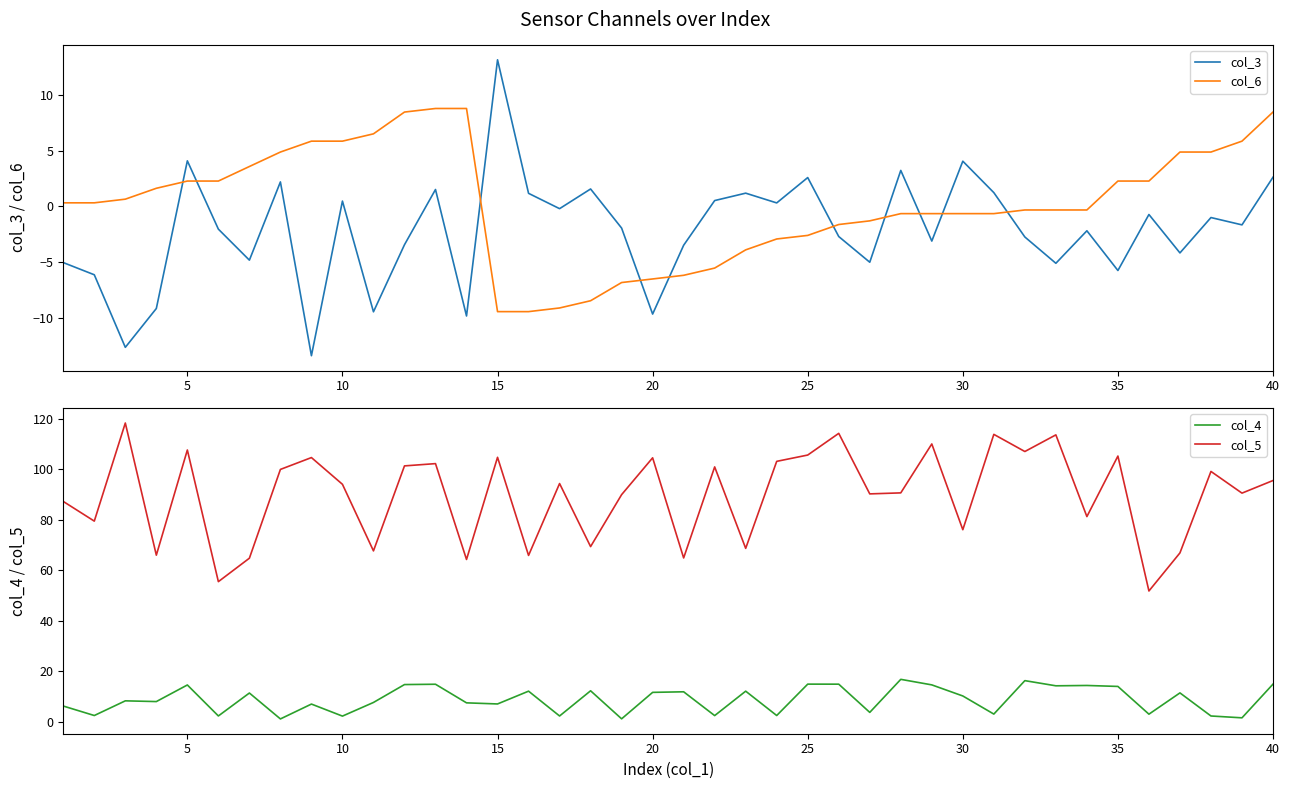

How many lines are shown in the chart?

4